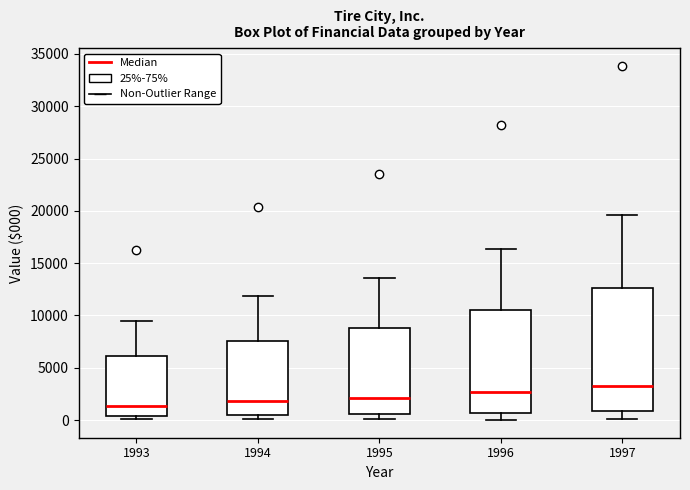

Reading left to right, read every box against the y-axis: the position of its median line, the range the box covers, and the ends of its whiskers. The values are not printed on the chart, so give them approximately, as read against the axis.

1993: median 1500, box 500 to 6000, whiskers 0 to 9500
1994: median 2000, box 500 to 7500, whiskers 0 to 12000
1995: median 2000, box 500 to 9000, whiskers 0 to 13500
1996: median 2500, box 500 to 10500, whiskers 0 to 16500
1997: median 3000, box 1000 to 12500, whiskers 0 to 19500